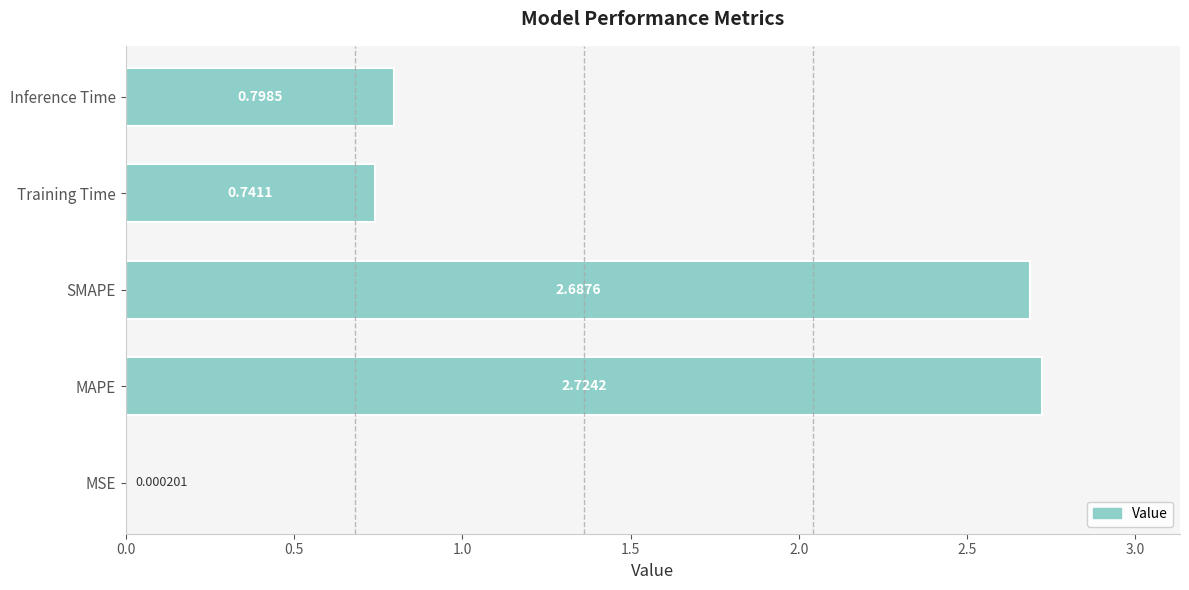

Which label corresponds to the largest value in the chart?

MAPE